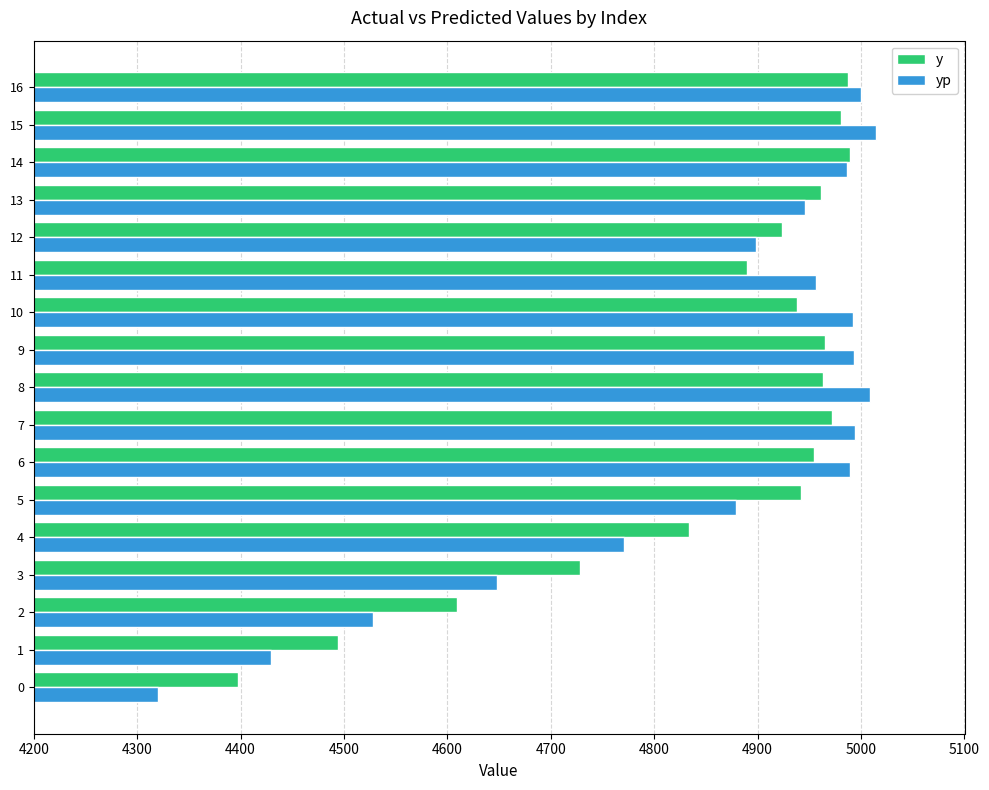

The value of yp at 5 is 4879.0. True or false?

True